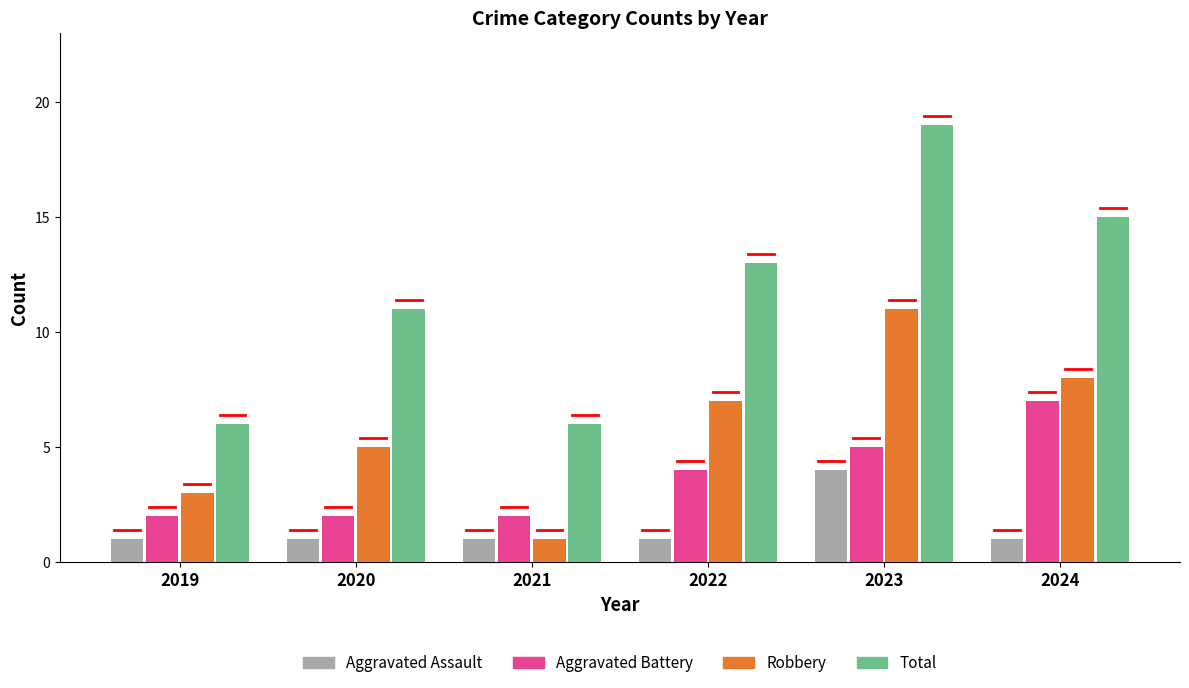

What is the minimum value for Aggravated Battery?

2